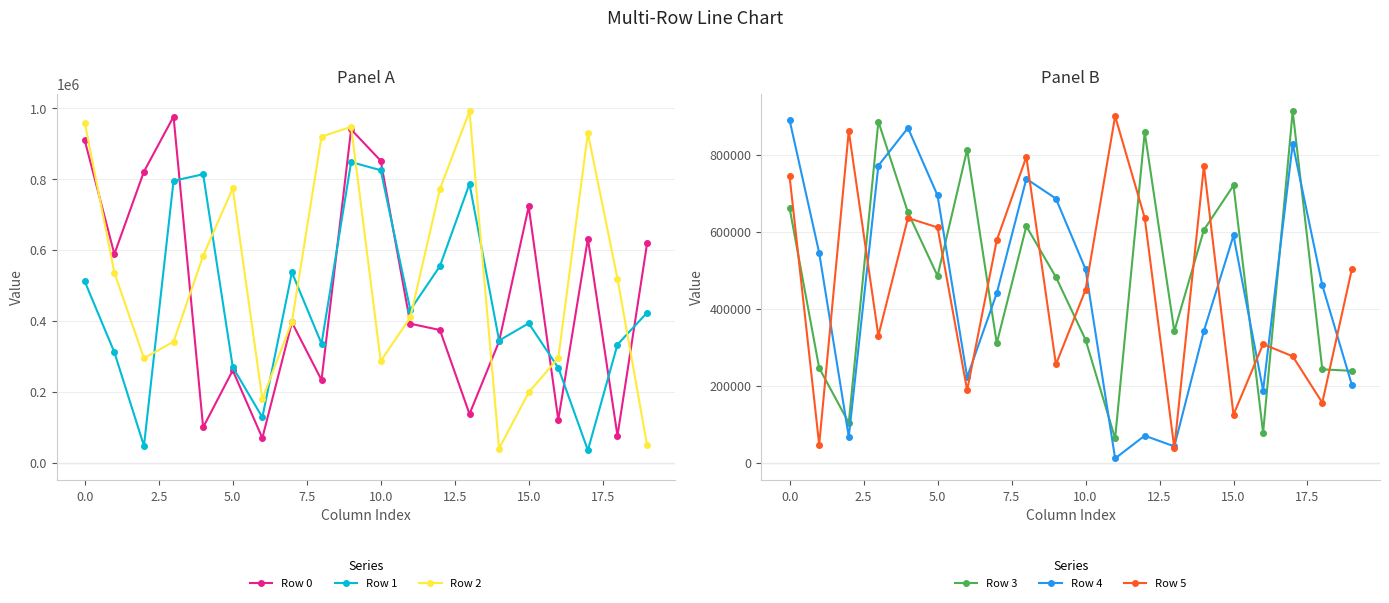

Which label corresponds to the smallest value in the chart?

11